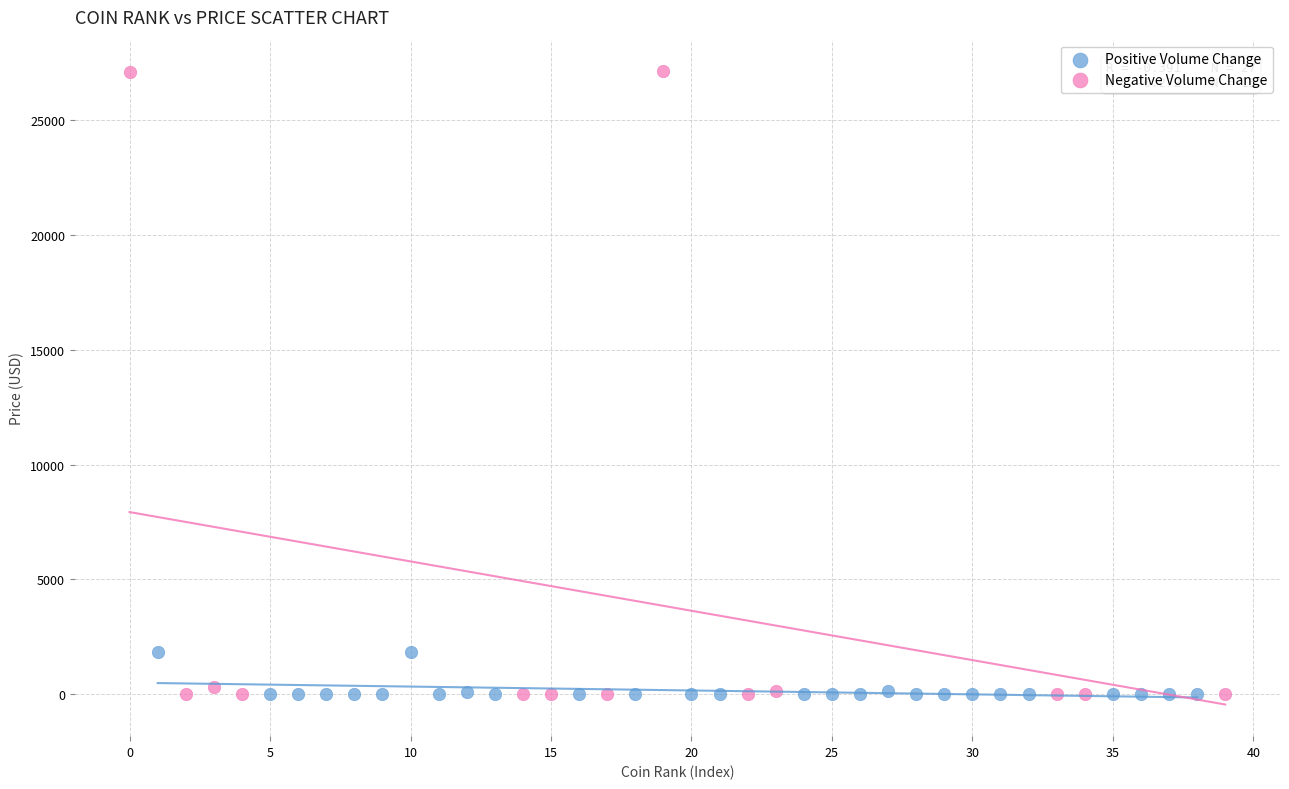

Which series has the largest Y range (max minus min)?

Negative Volume Change